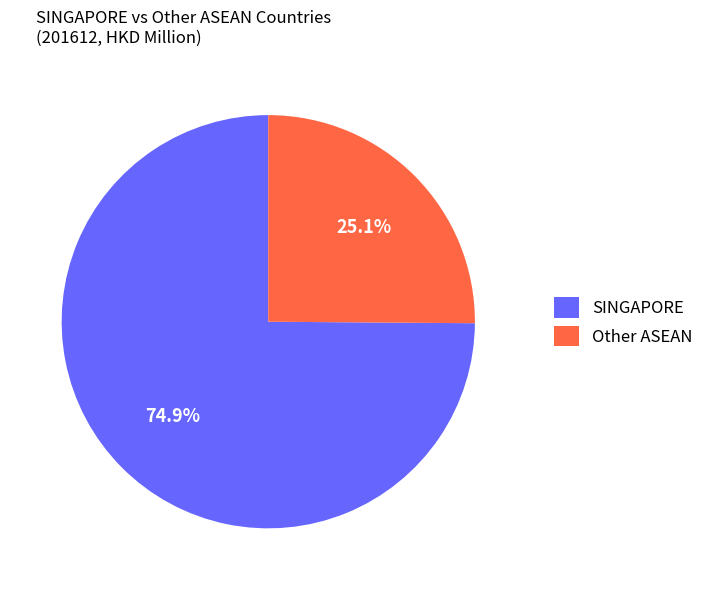

Which category has the smallest portion of the pie?

Other ASEAN